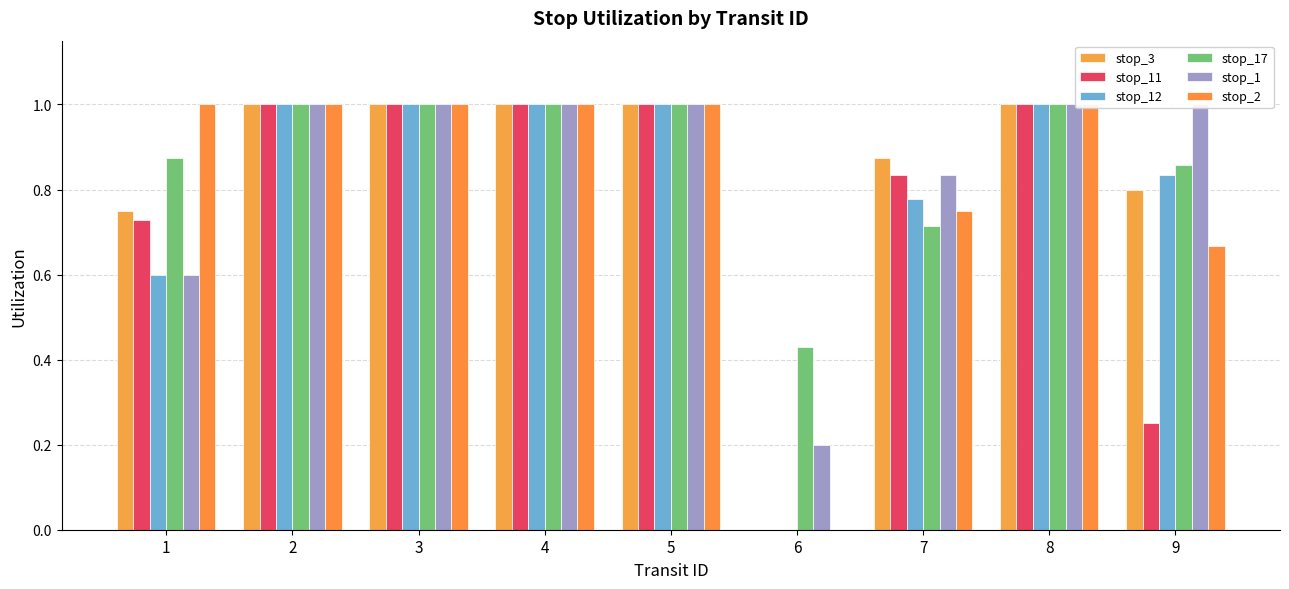

At how many categories does at least one series exceed 0?

9